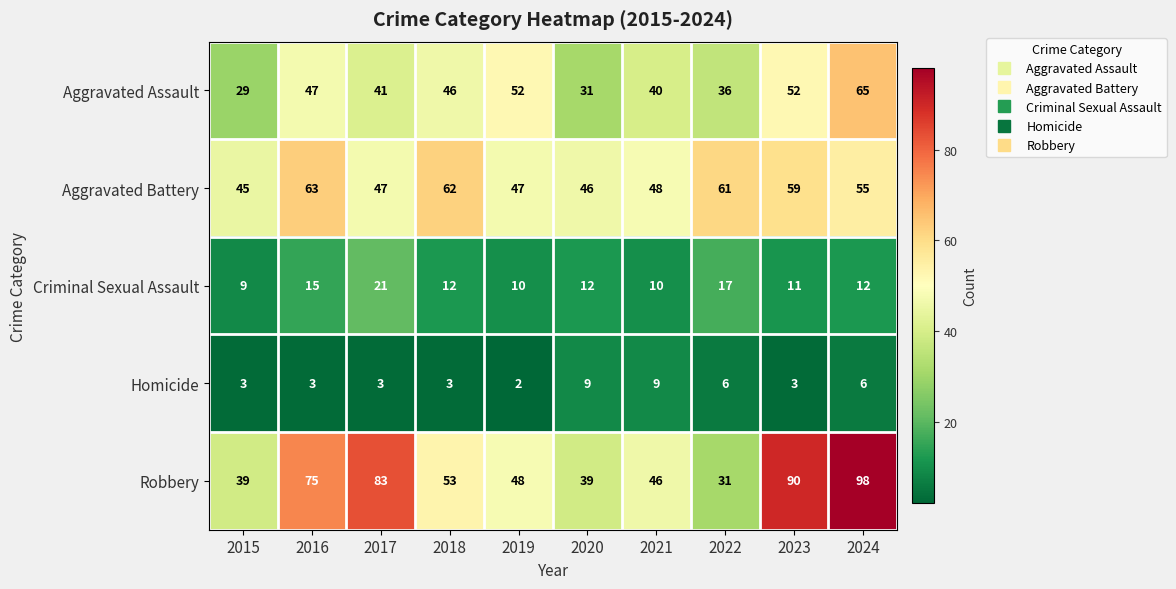

Is it true that Homicide equals 3 at 2016?

True